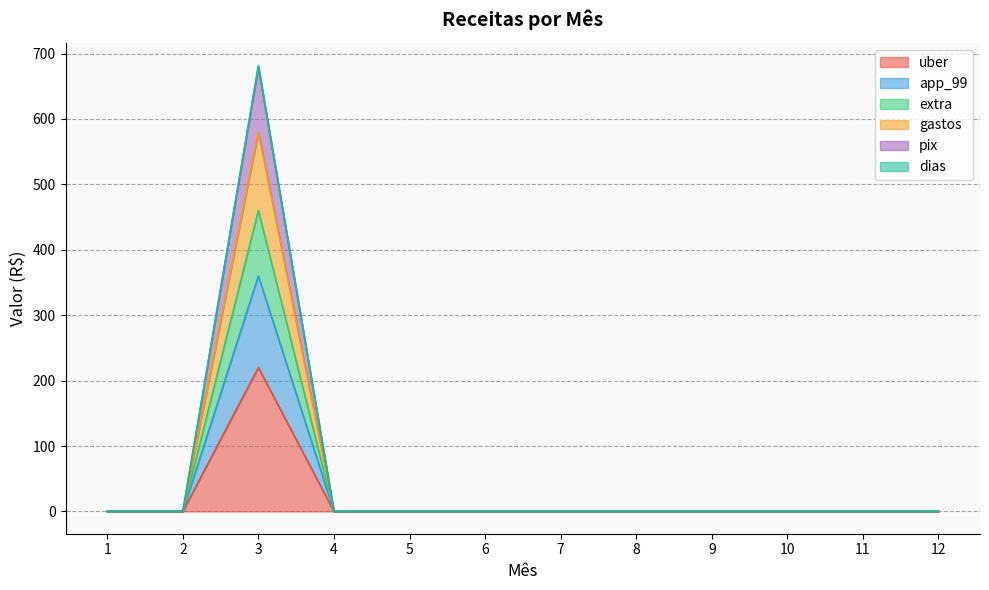

At 2, list the series in order from largest to smallest.

uber, app_99, extra, gastos, pix, dias